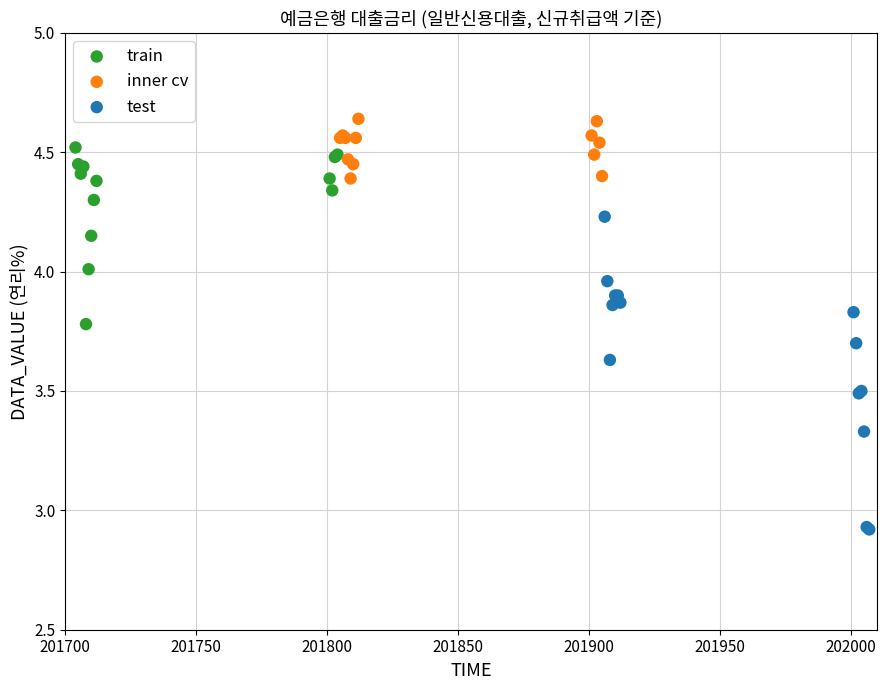

Which series reaches the minimum Y coordinate?

test